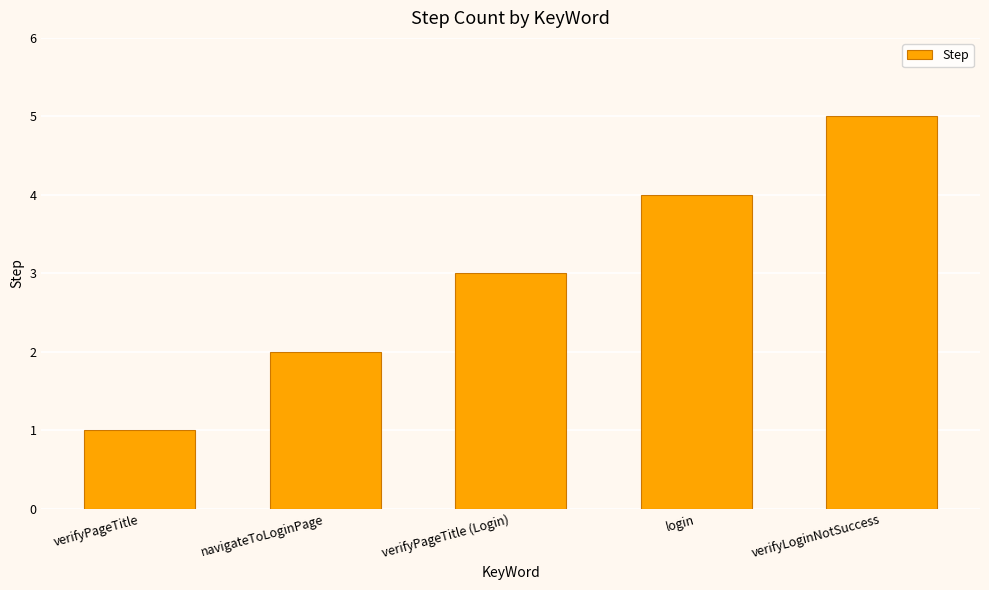

What is the greatest value displayed?

5